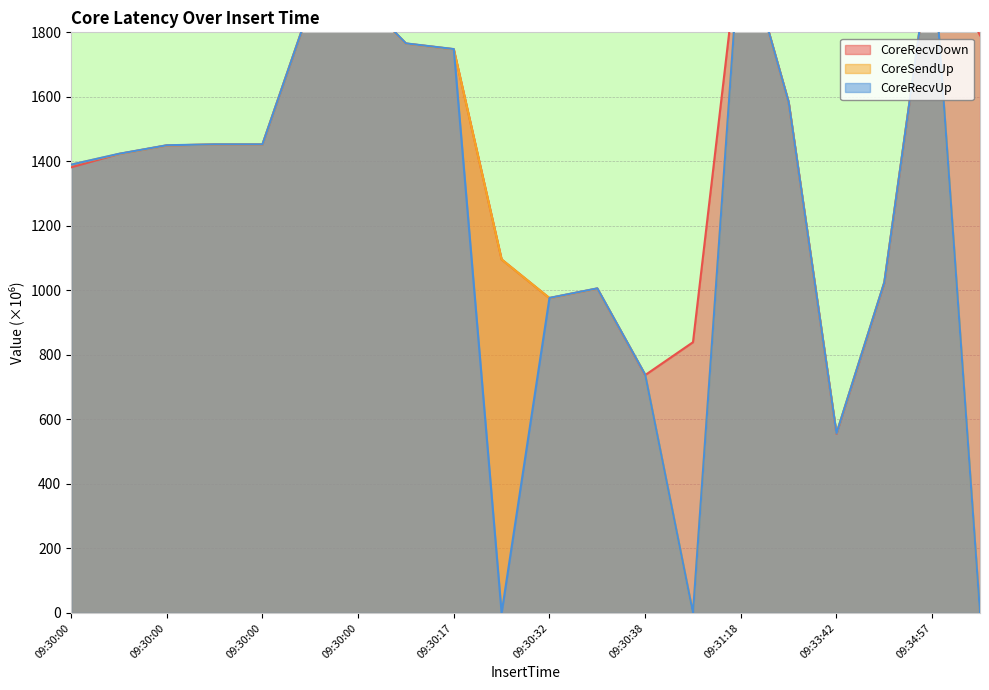

Which series has the largest total across all categories?

CoreRecvDown